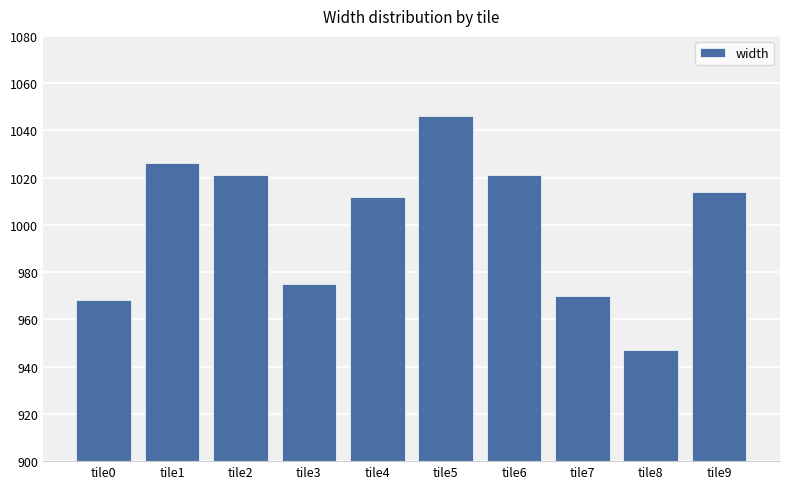

True or false: the data shows 392 at tile4.

False